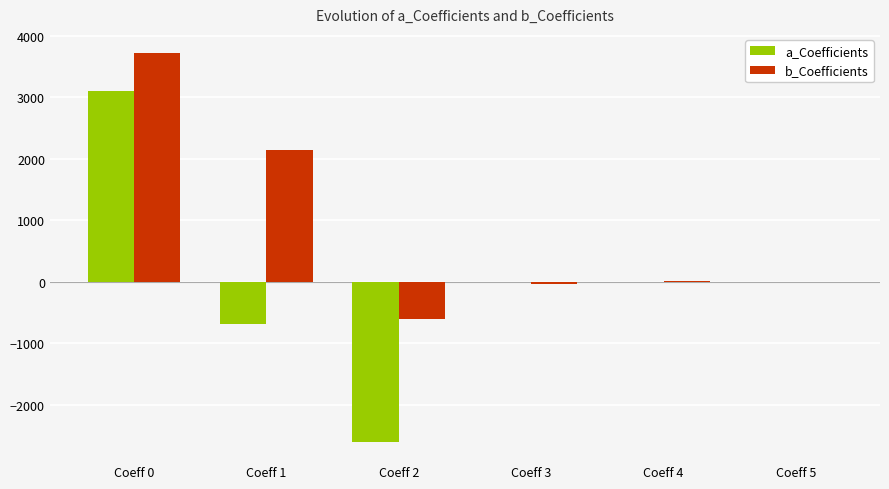

At which label does a_Coefficients reach its peak?

Coeff 0